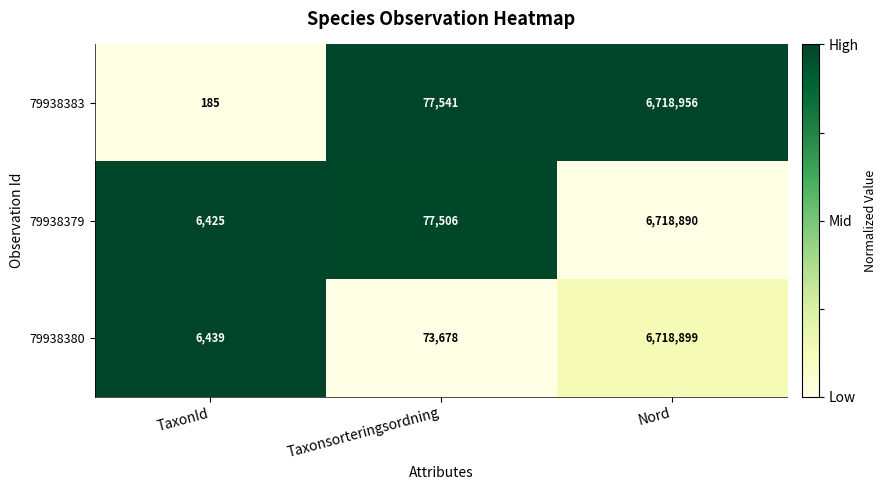

Is it true that 79938383 equals 77541 at Taxonsorteringsordning?

True